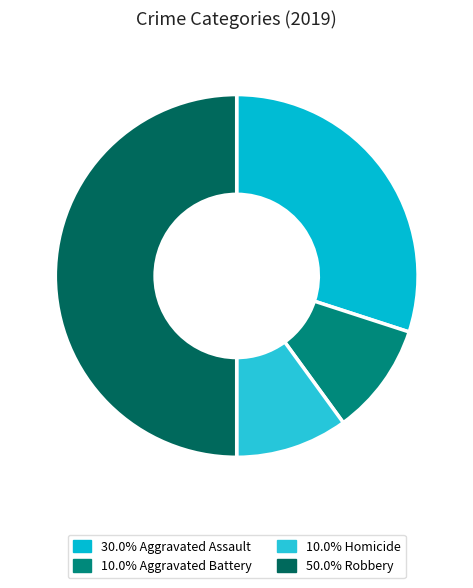

How many segments does this pie chart have?

4